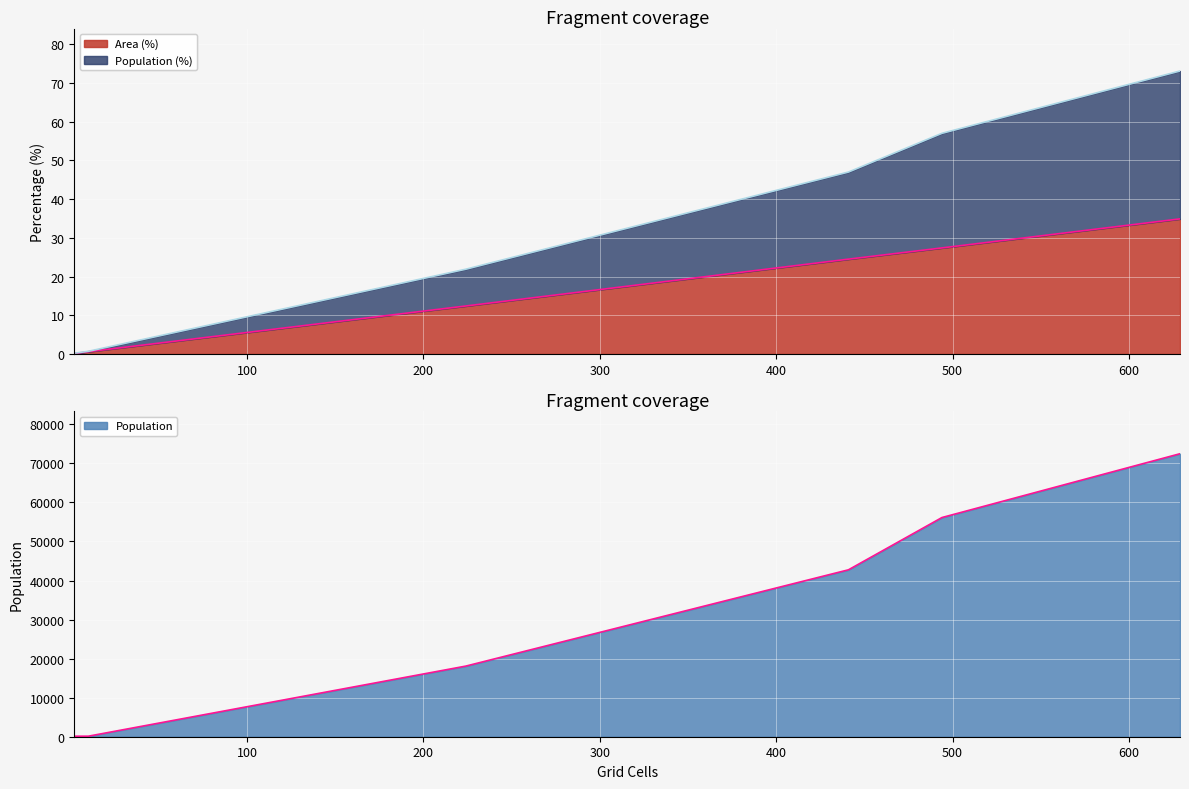

What are all the series names shown in the legend?

Area (%), Population (%), Population